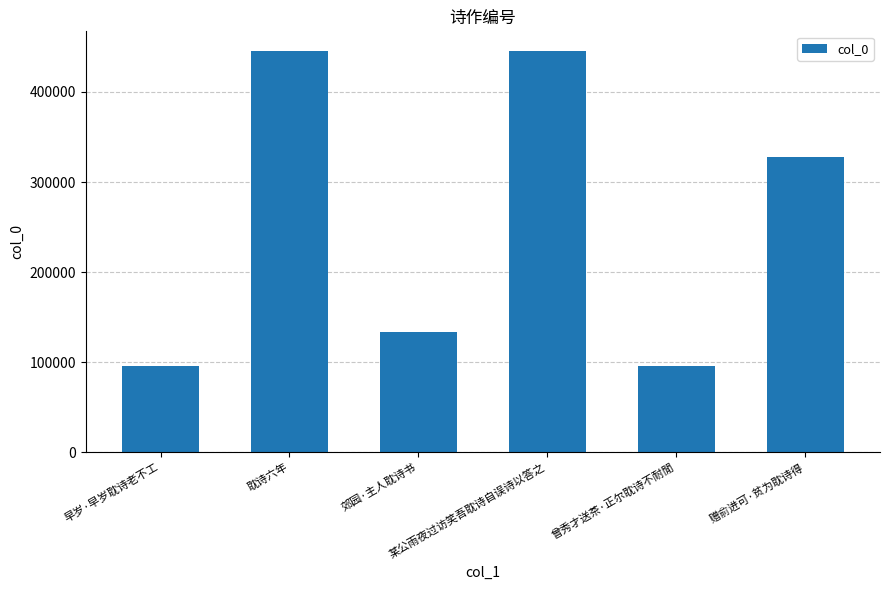

What is the value of the 6th bar from the left?

328339